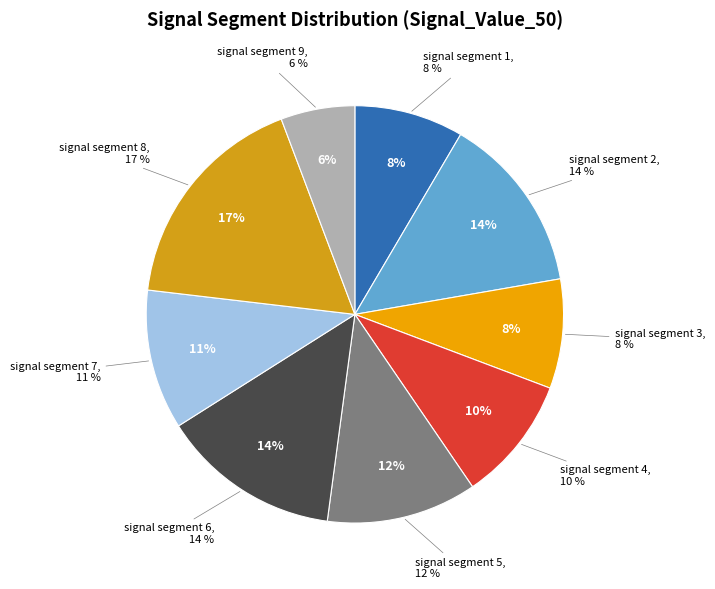

The signal segment 1 slice represents 8% of the pie. True or false?

True